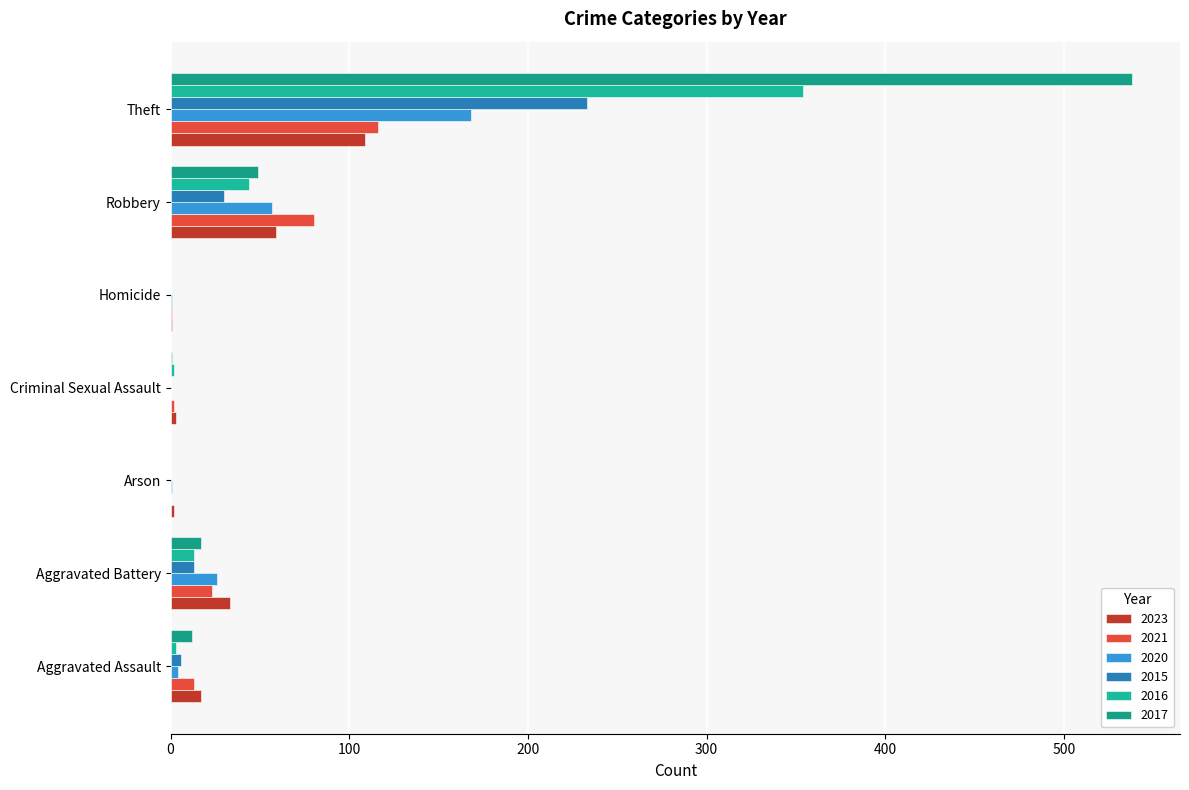

At which label is 2016 closest to 177?

Robbery